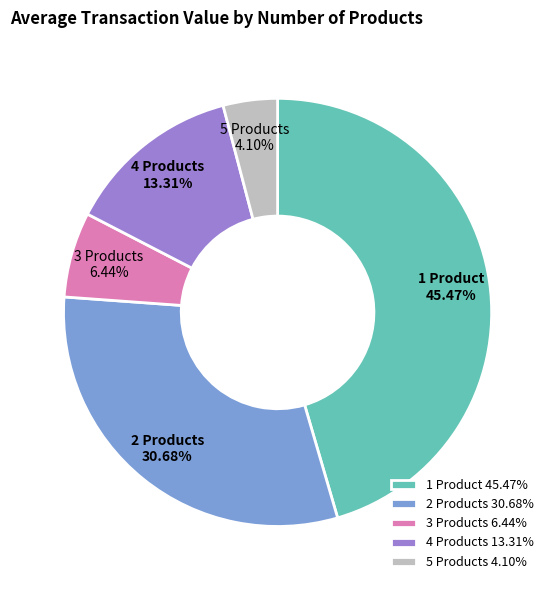

Which slice is the smallest?

5 Products 4.10%